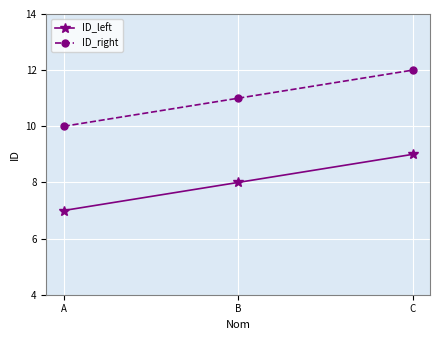

Reading left to right, what are all the values shown in this chart?

ID_left: 7	8	9
ID_right: 10	11	12